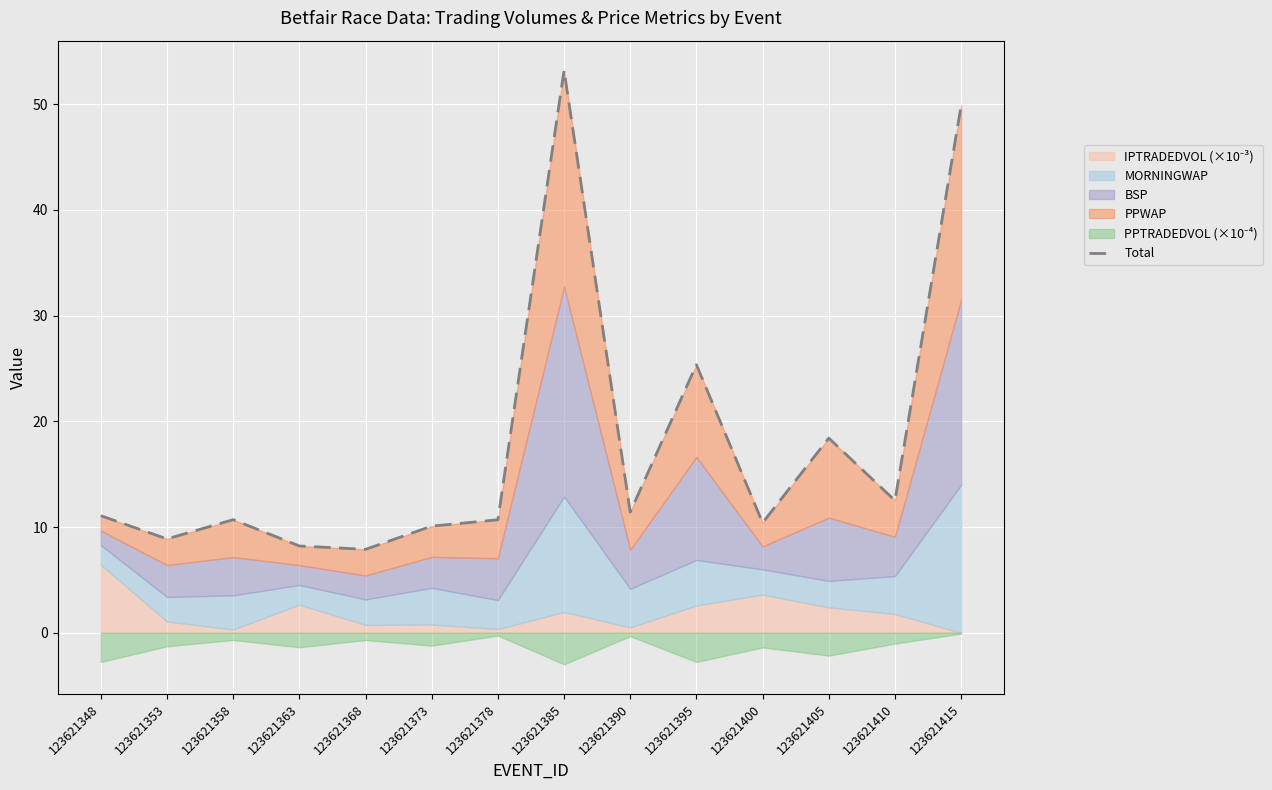

Approximately how many times larger is the value at 123621348 compared to 123621385?

0.2